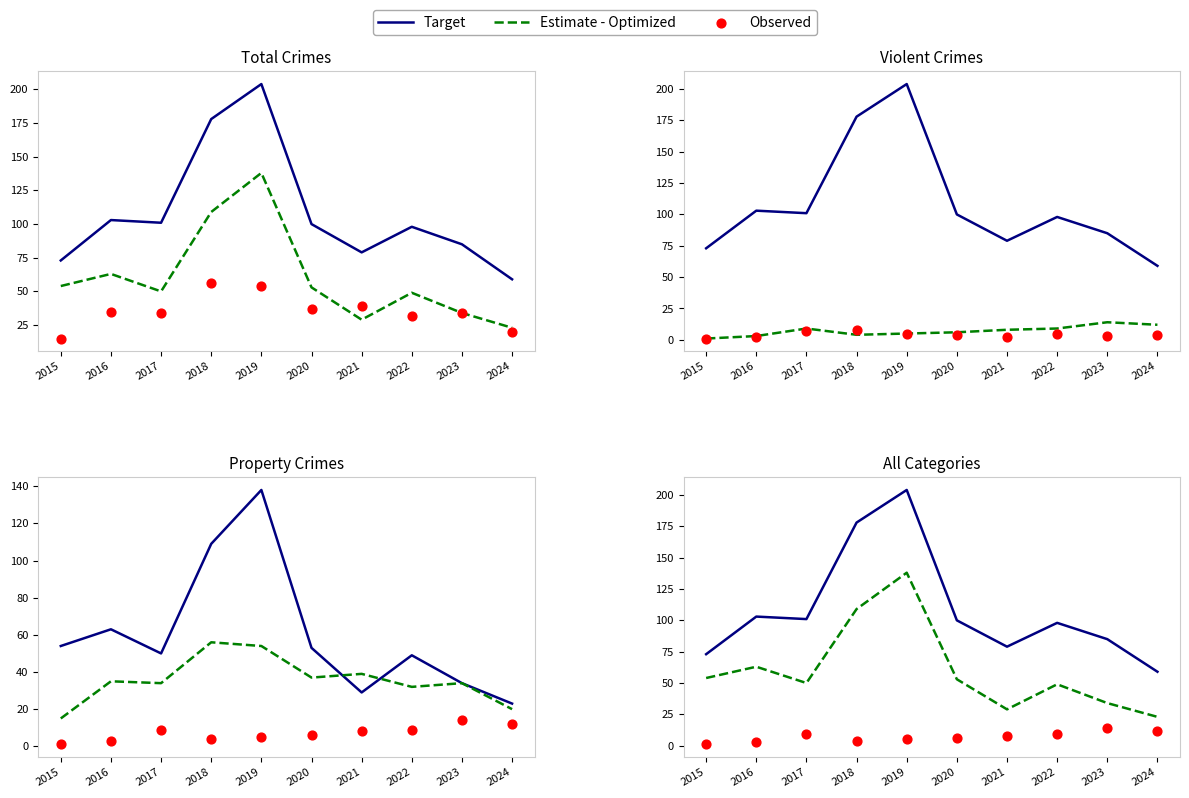

At which category is the sum across all series the highest?

2019